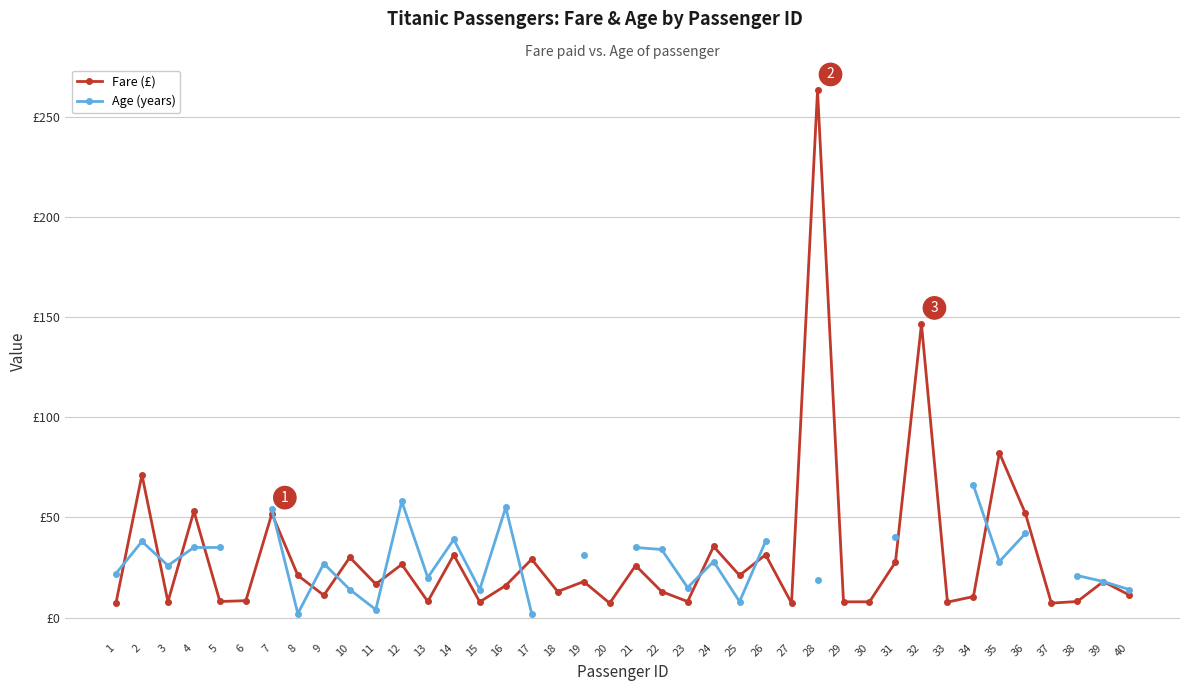

At 37, list the series in order from largest to smallest.

Fare (£), Age (years)